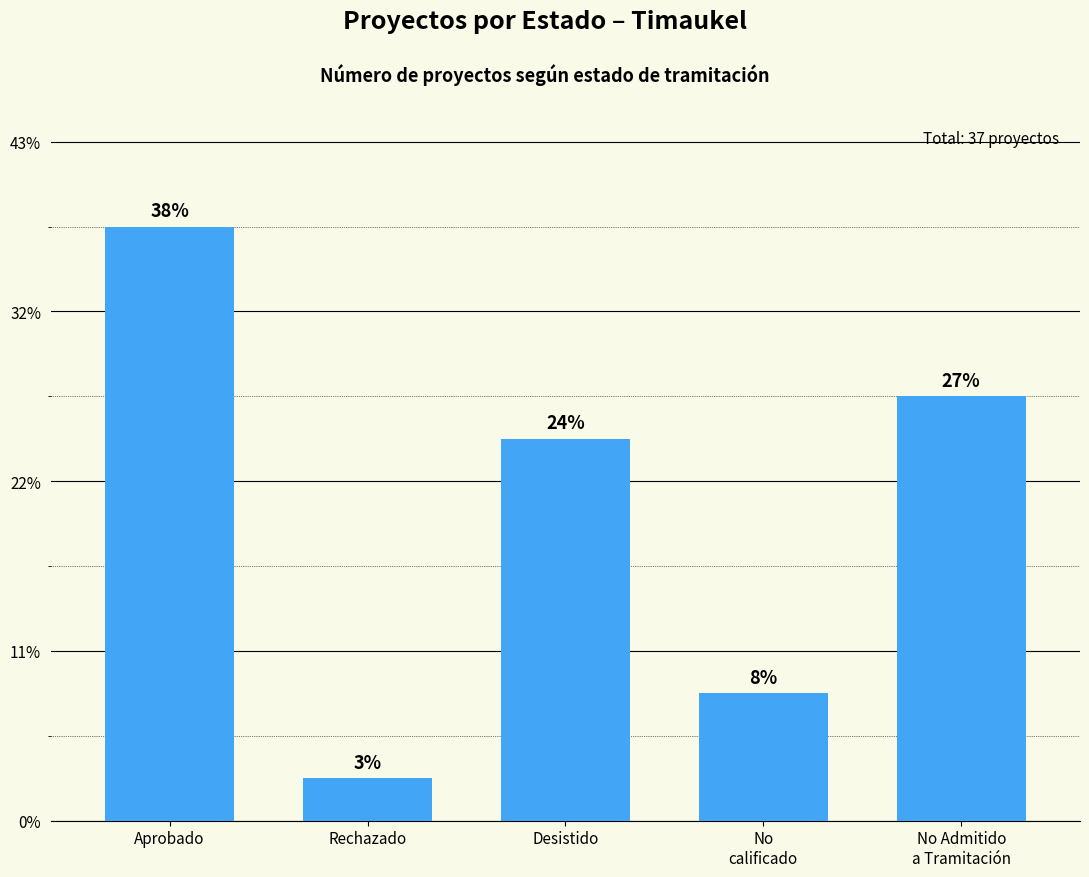

What position from the left is Desistido?

3